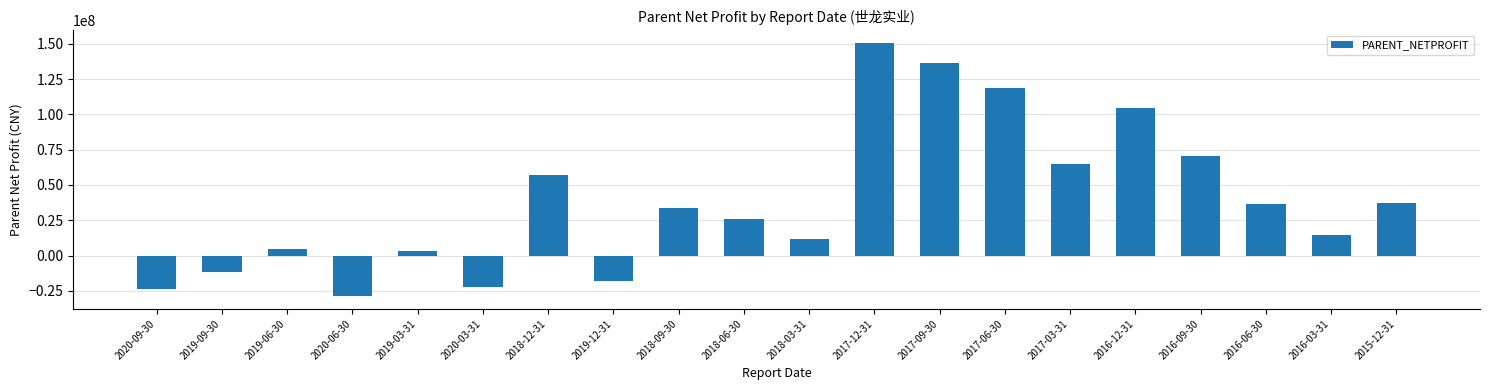

Which label corresponds to the smallest value in the chart?

2020-06-30